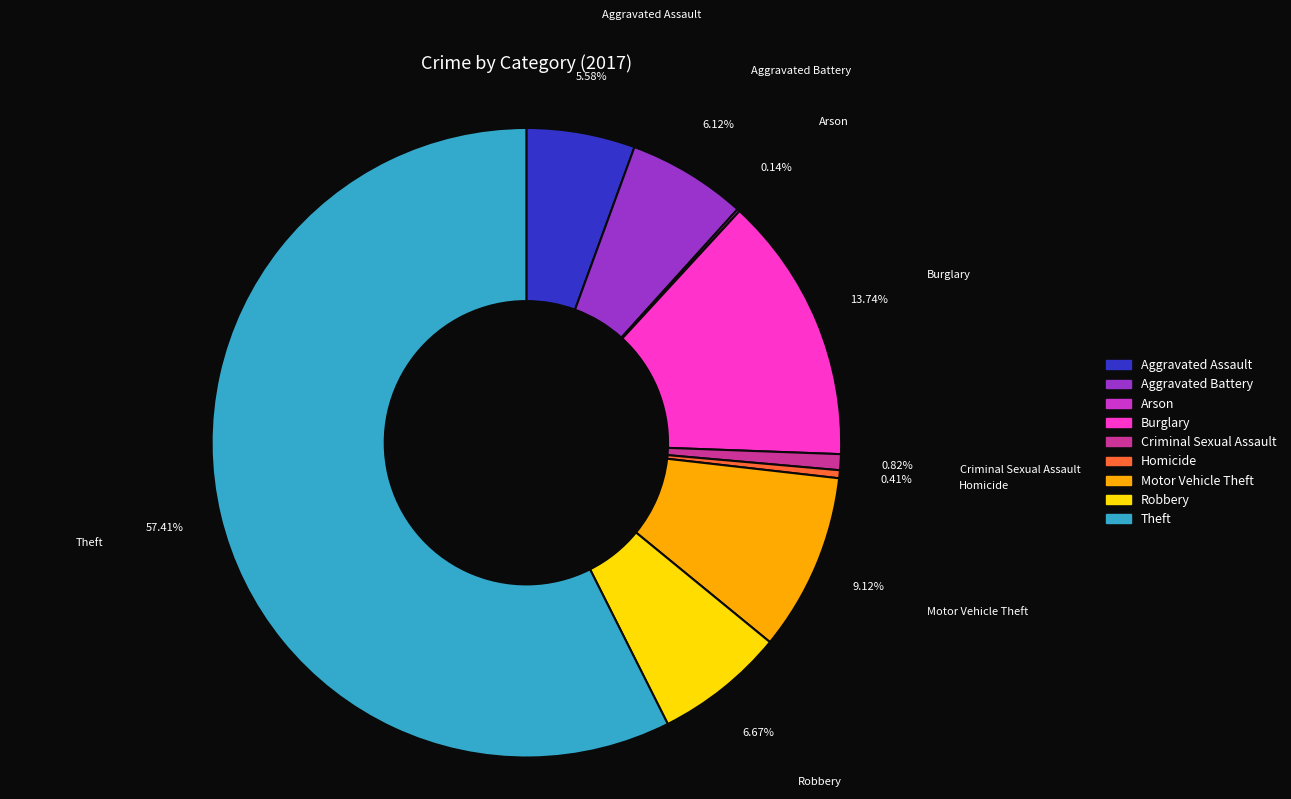

Which slice is the largest?

Theft